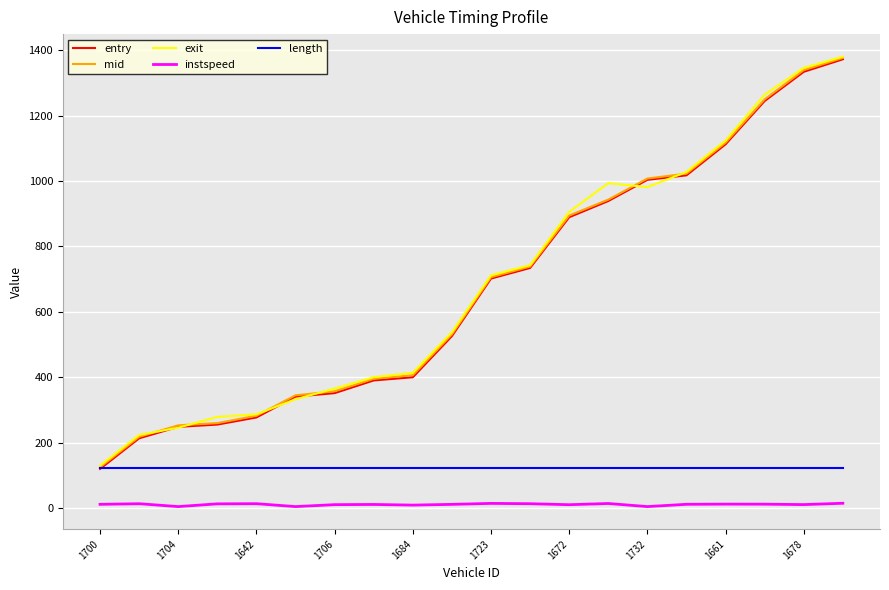

What is the maximum value for entry?

1372.0